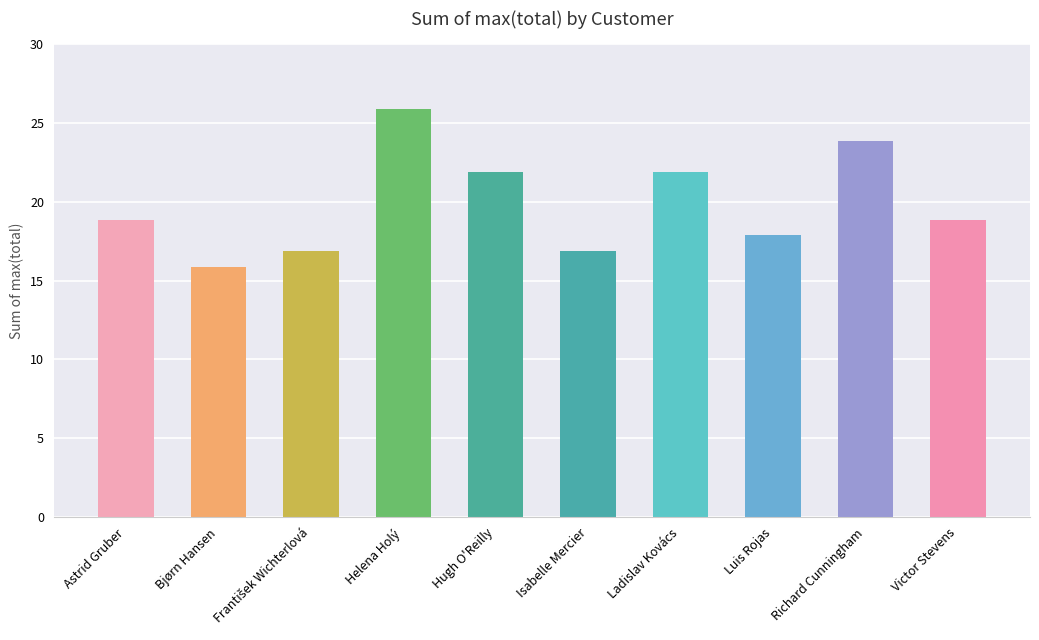

What is the label of the 9th bar from the right?

Bjørn Hansen